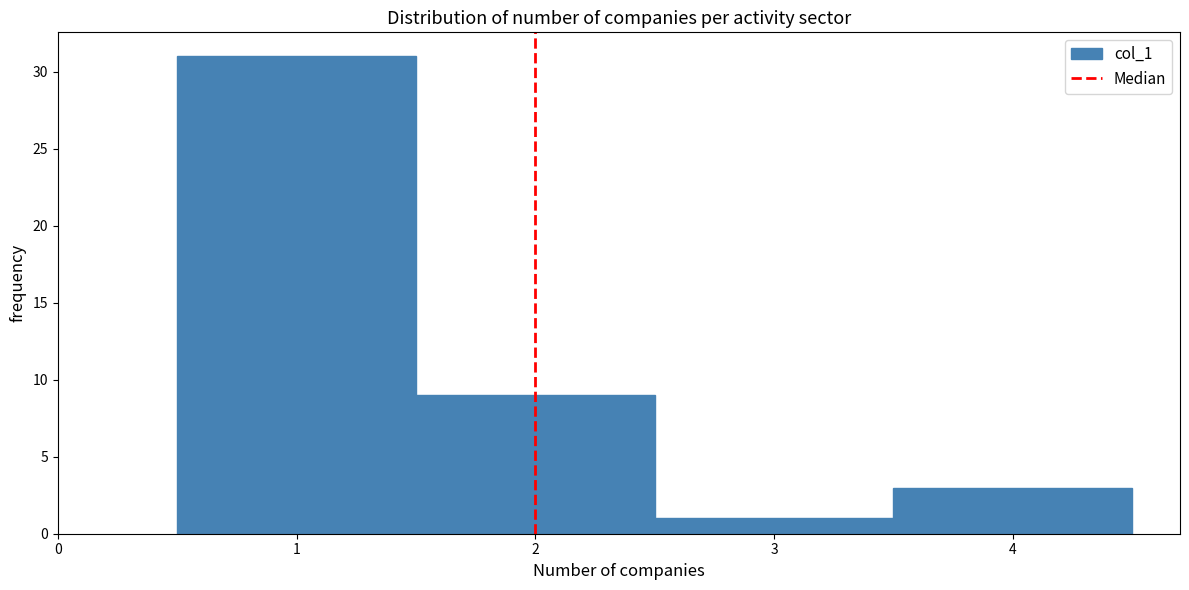

Reading left to right, list every bar in this chart as the range it spans on the x-axis followed by its height. The values are not printed on the chart, so give them approximately, as read against the axis.

0.5 to 1.5: 31
1.5 to 2.5: 9
2.5 to 3.5: 1
3.5 to 4.5: 3